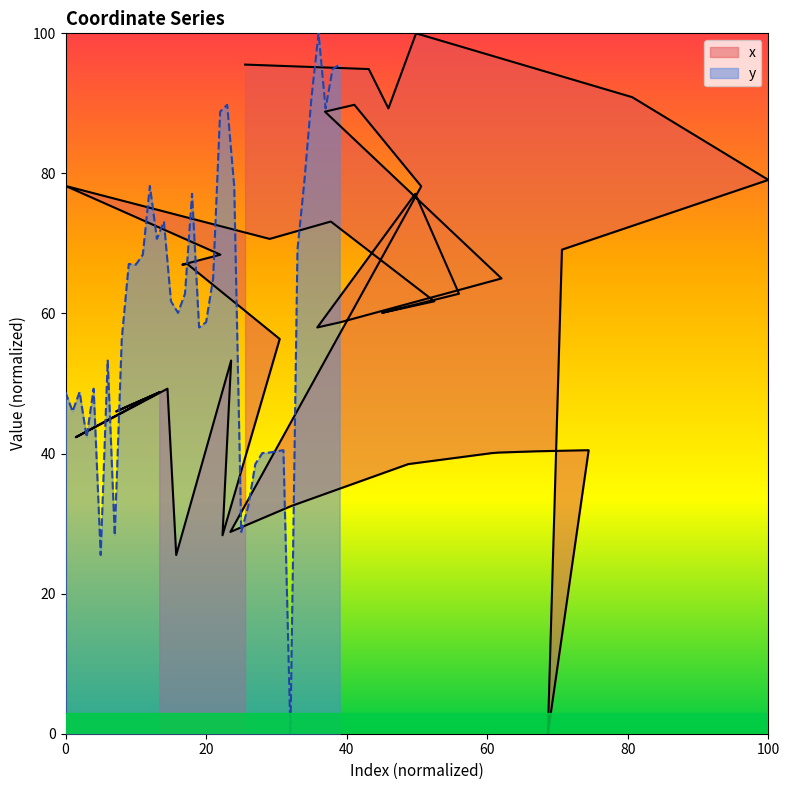

Is it true that the value at 14 is 35.7?

False